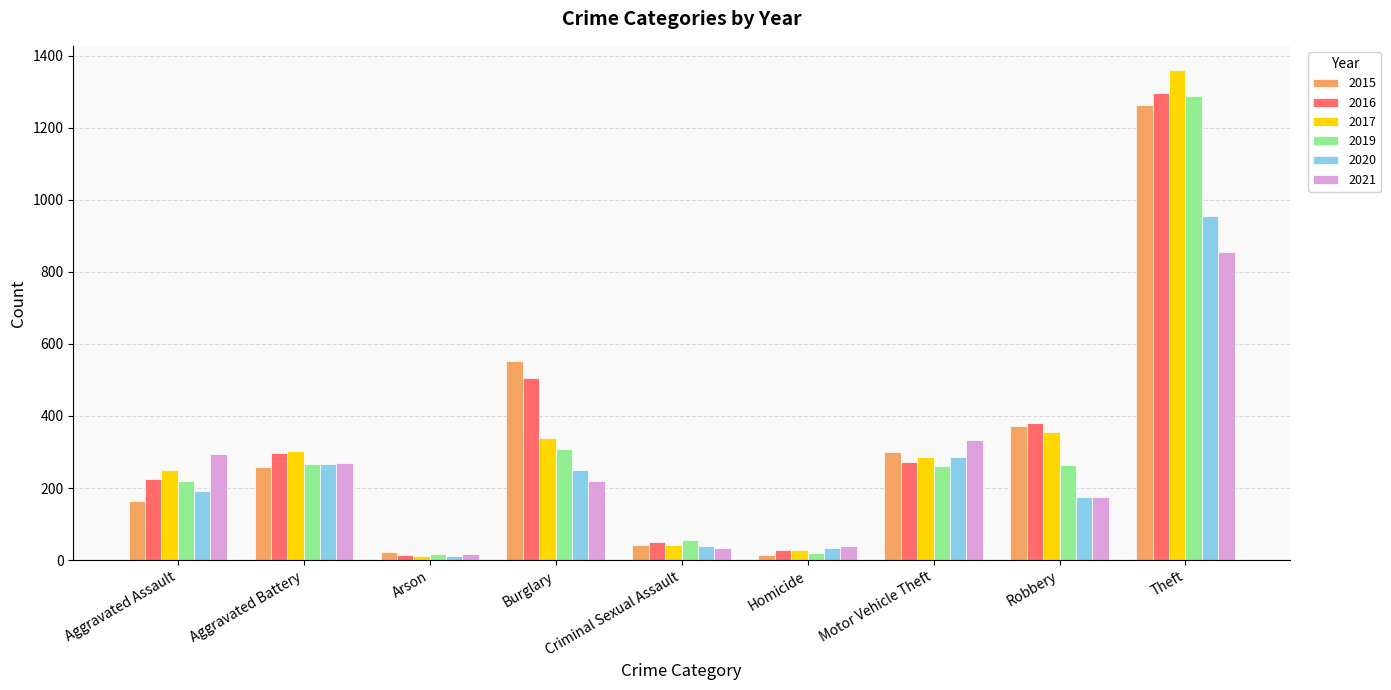

At which label is 2019 closest to 652?

Burglary